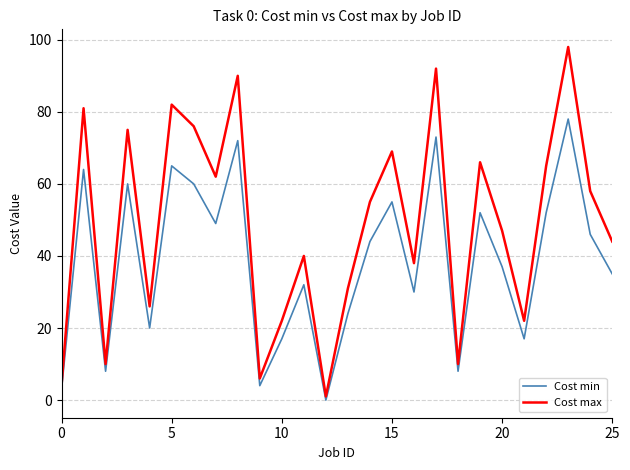

True or false: Cost max and Cost min intersect in this chart.

False